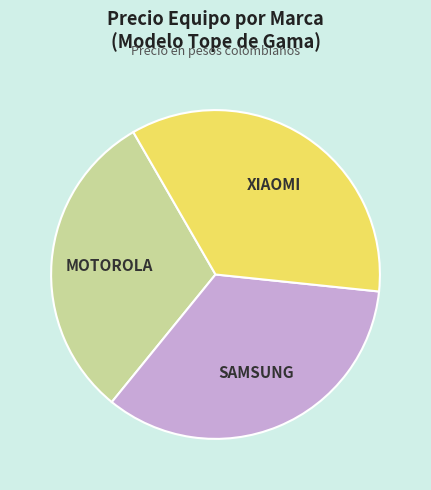

Does any single category account for the majority?

No